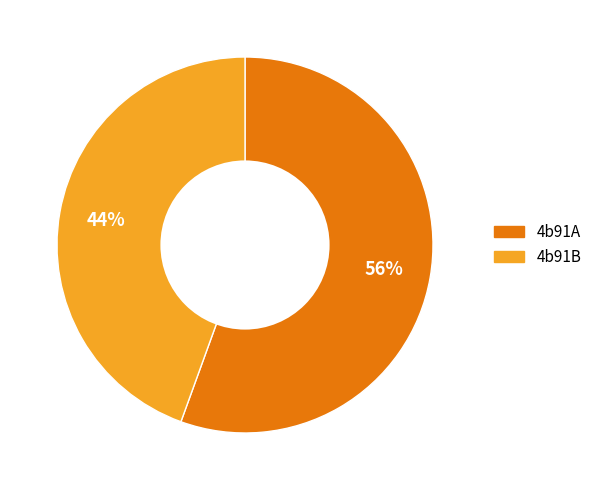

Do 4b91A and 4b91B together represent more than half of the pie?

Yes